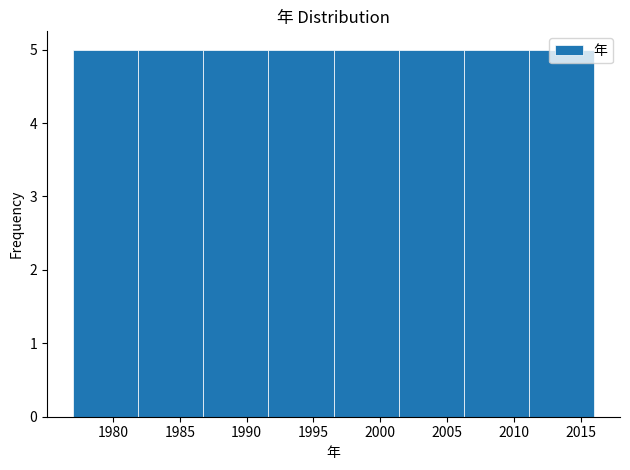

Reading left to right, transcribe this chart: for each bar, give the range it covers on the x-axis and its height. Neither the bar edges nor the heights are printed on the chart, so give them approximately, as read against the axes.

1977.0 to 1982.0: 5
1982.0 to 1987.0: 5
1987.0 to 1991.5: 5
1991.5 to 1996.5: 5
1996.5 to 2001.5: 5
2001.5 to 2006.5: 5
2006.5 to 2011.0: 5
2011.0 to 2016.0: 5